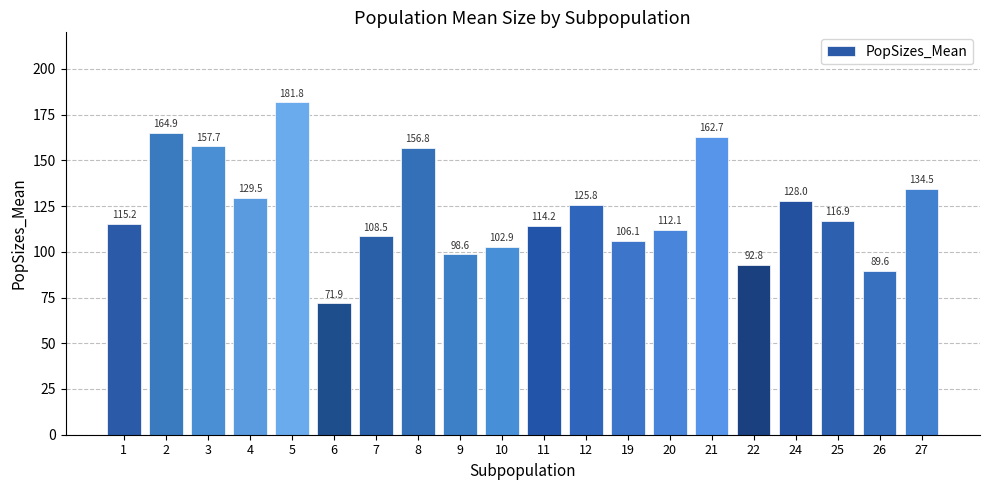

What is the change in value from 4 to 24?

-1.4